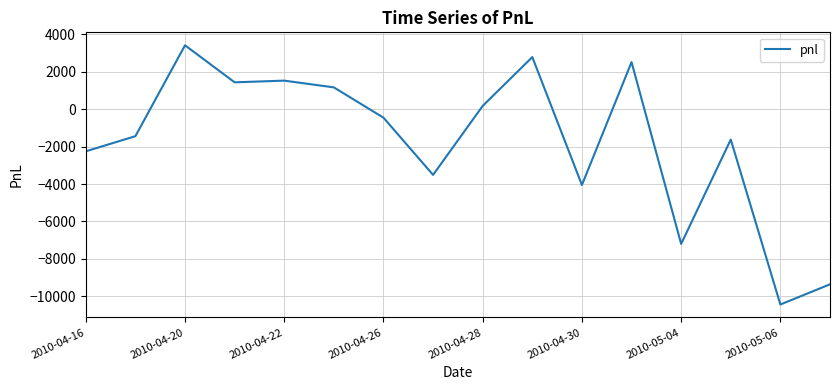

What is the maximum value shown in the chart?

3420